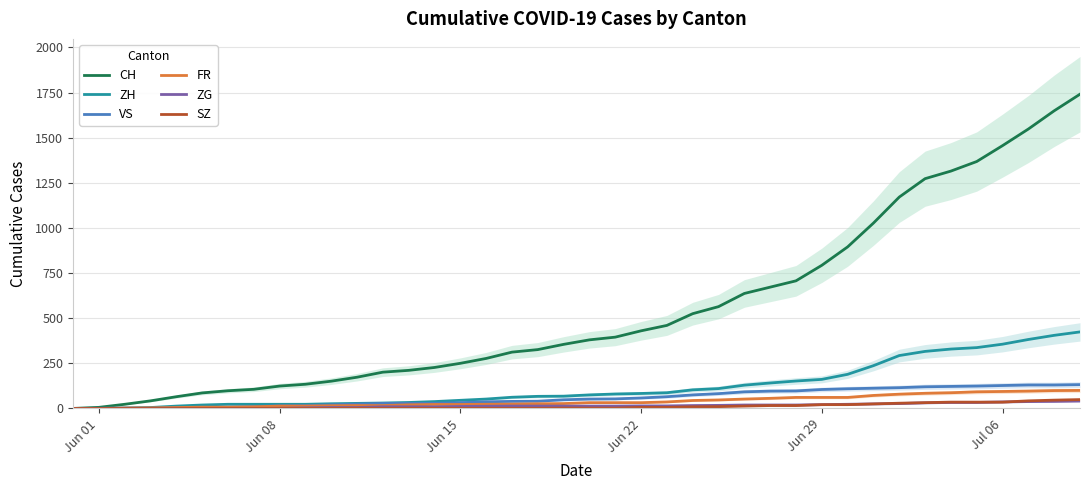

True or false: ZH and VS intersect in this chart.

False